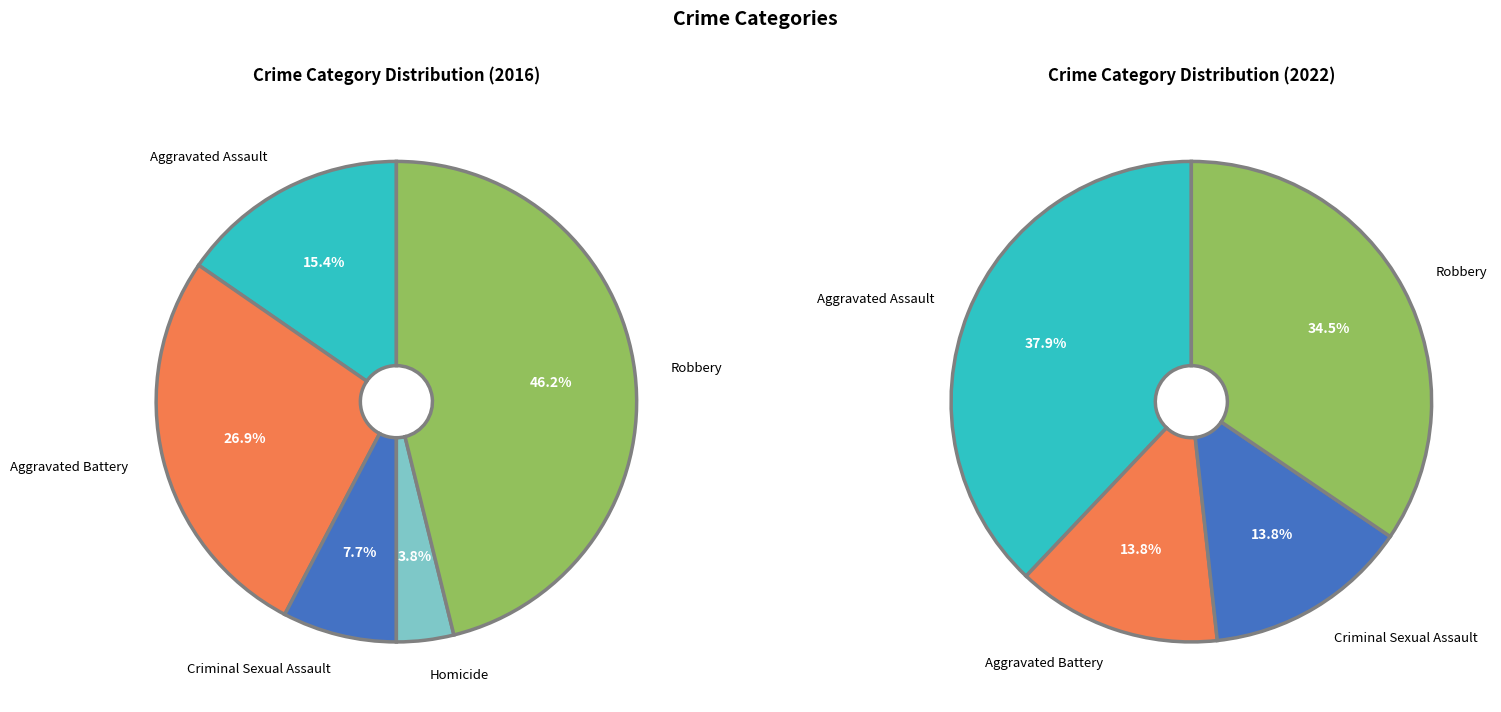

To the nearest percent, what is the average slice percentage?

20%